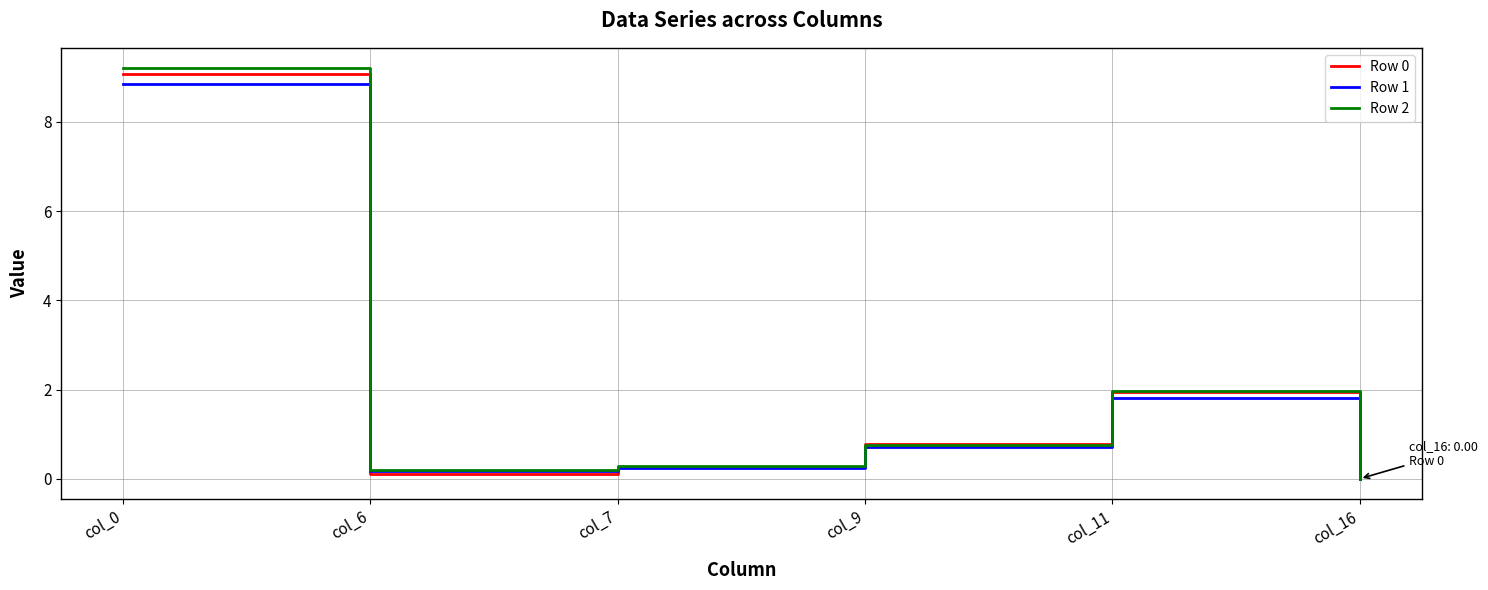

Count the number of categories in the chart.

6